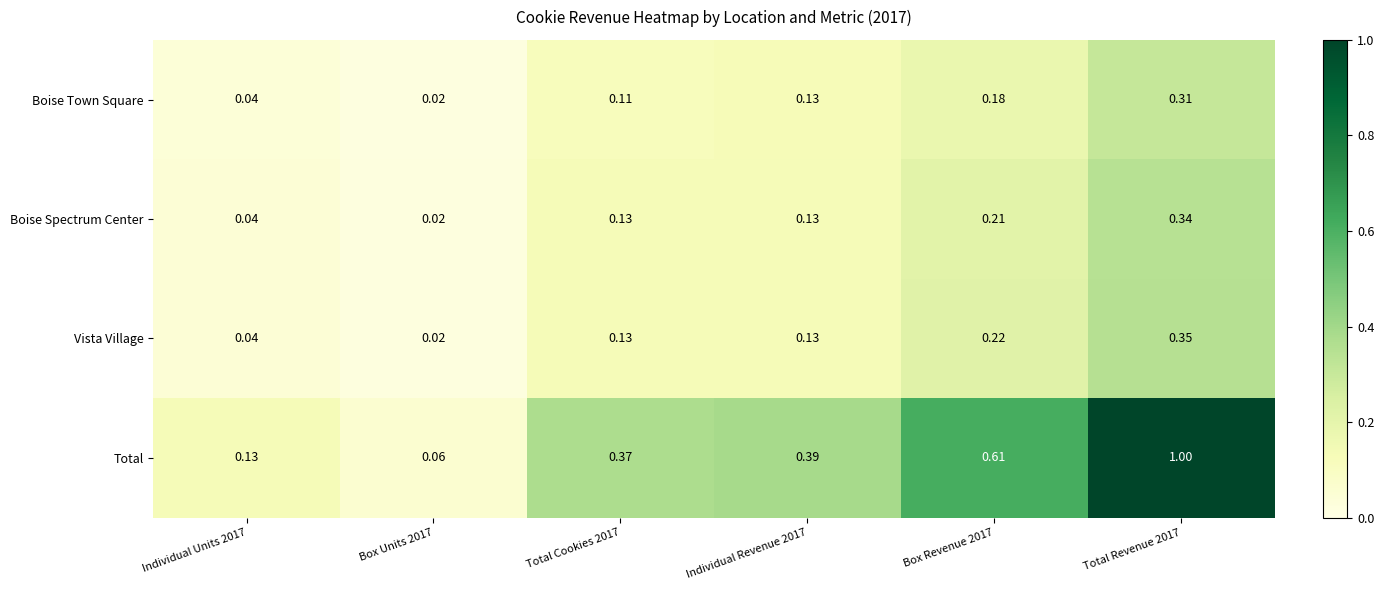

Which series has the widest spread of values?

Total